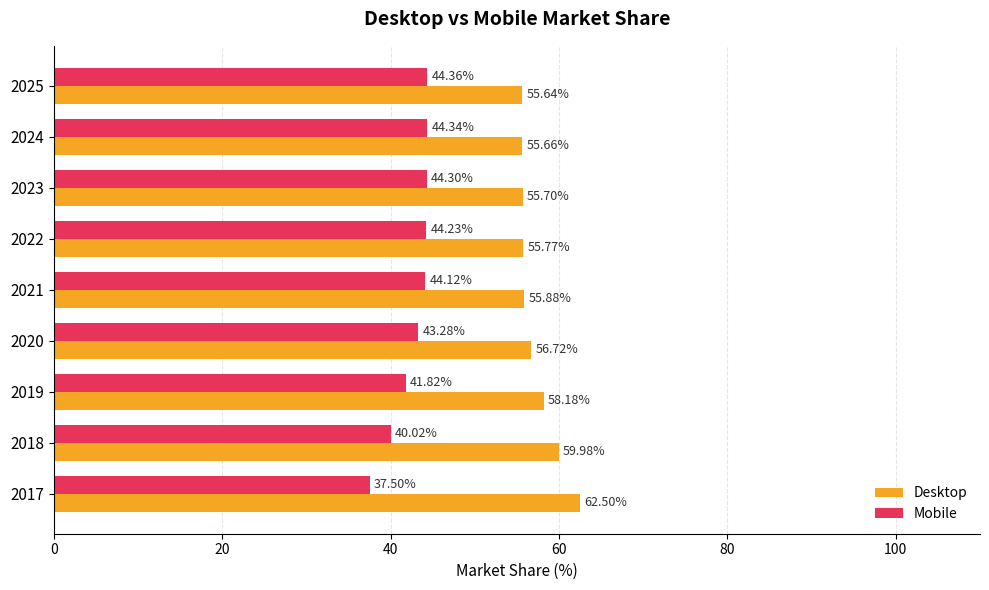

What is the total value across all series at 2019?

100.0